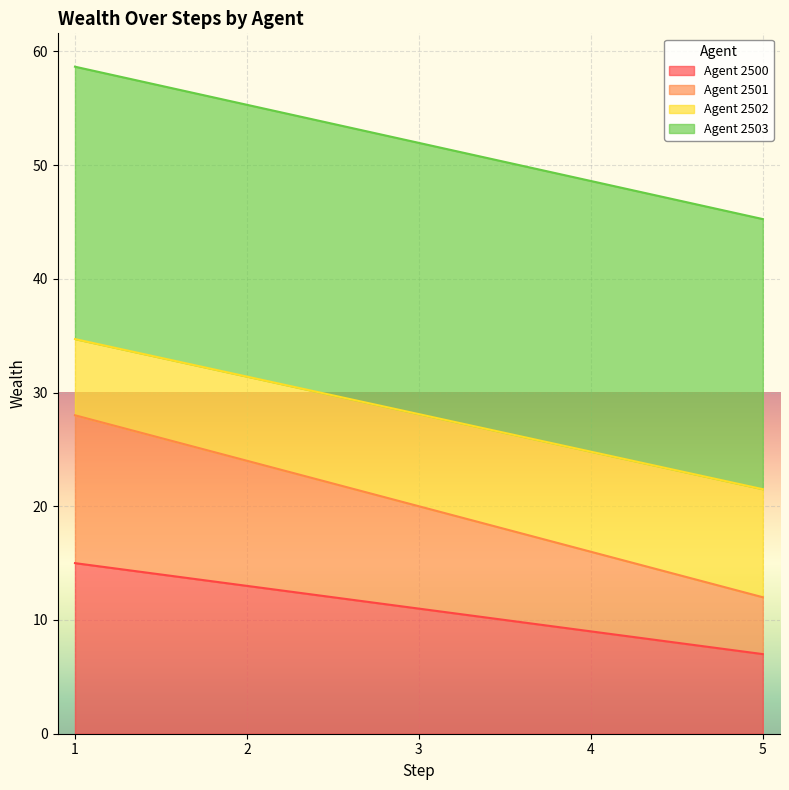

Which series has the largest total across all categories?

Agent 2503